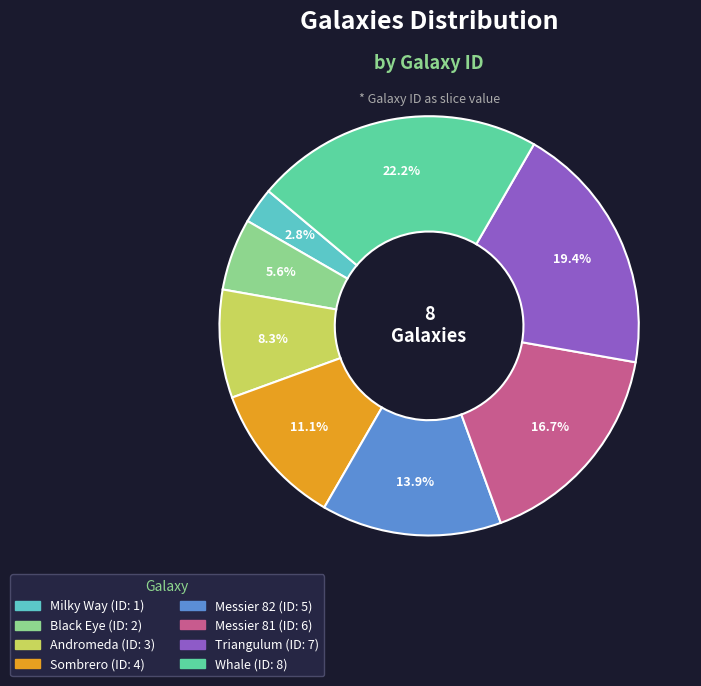

Does Triangulum account for over 50% of the chart?

No